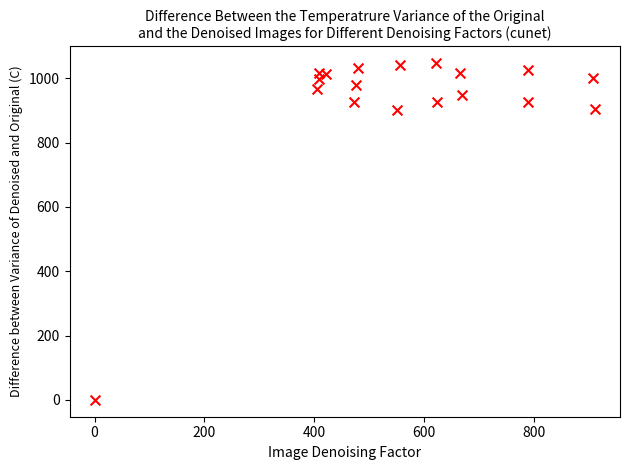

What is the range of X values (max minus min)?

911.2